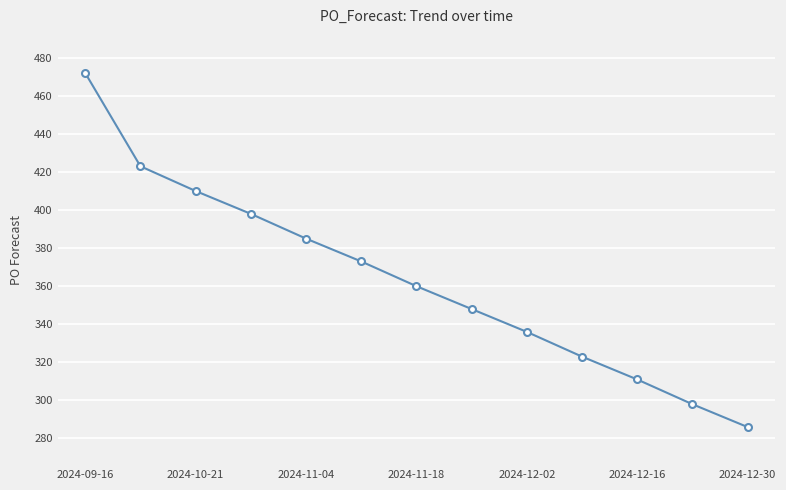

What is the greatest value displayed?

472